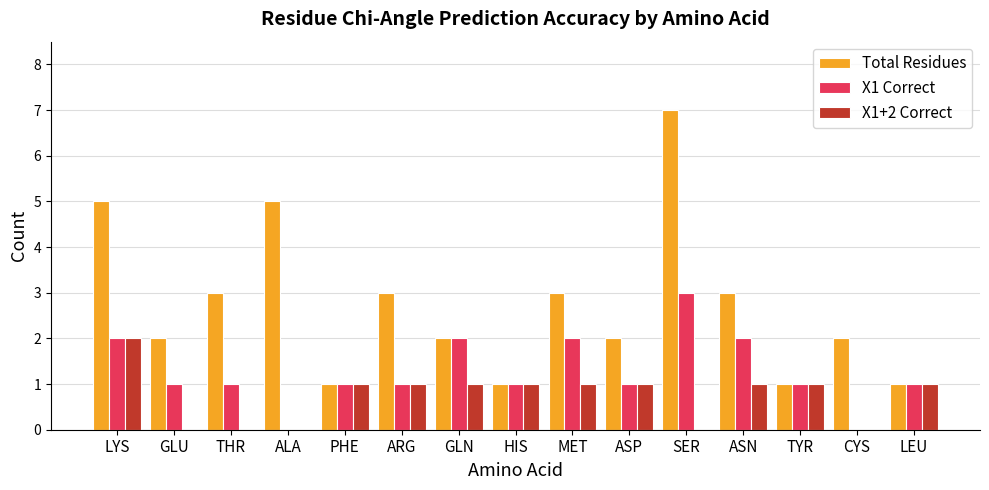

Which category has the highest value across all series?

SER